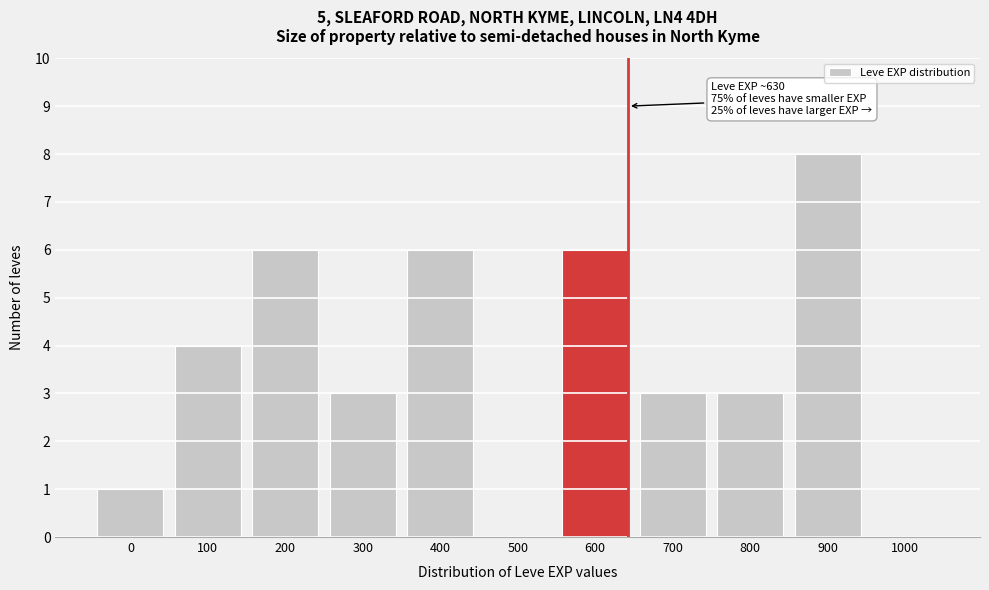

Reading left to right, extract all data points from this chart.

0=1	100=4	200=6	300=3	400=6	500=0	600=6	700=3	800=3	900=8	1000=0